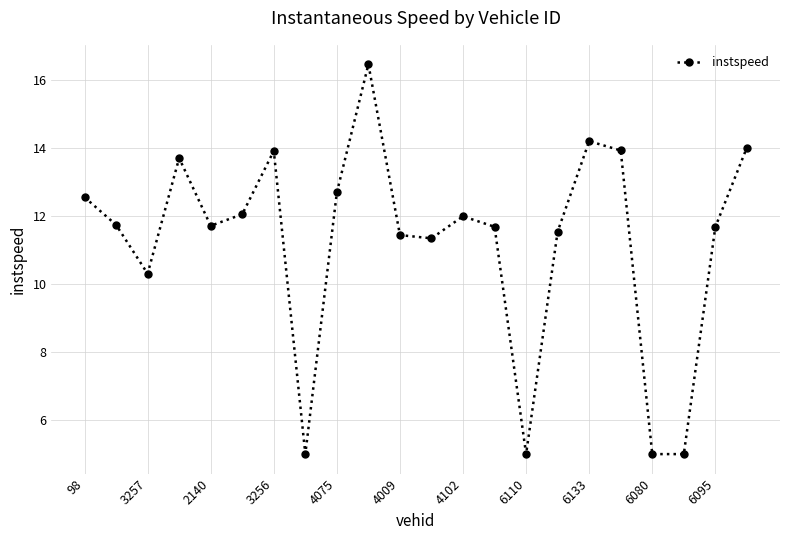

True or false: there are more than 2 points higher than both neighbors.

True